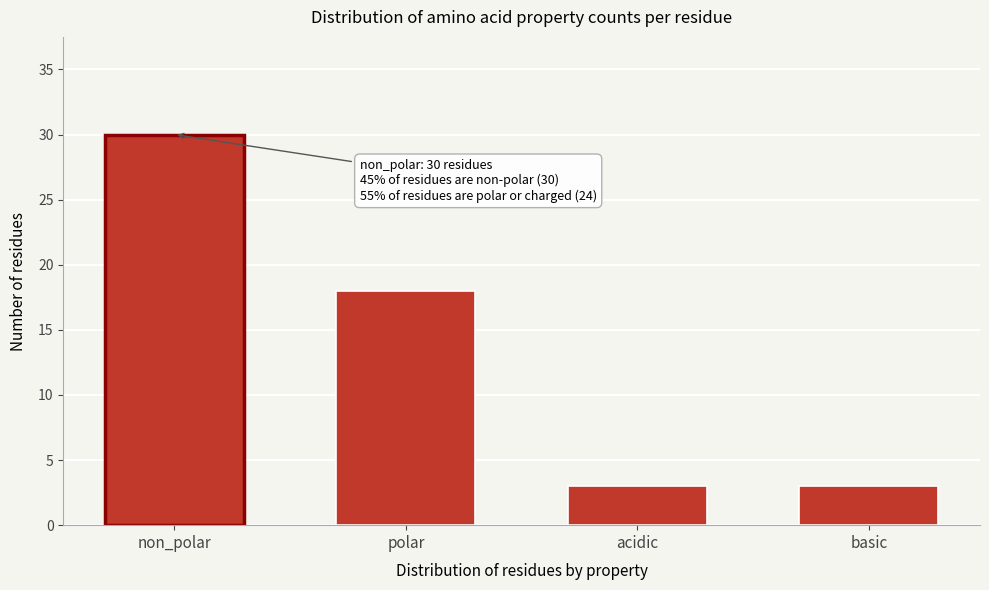

Reading left to right, list all the values displayed in this chart.

non_polar=30	polar=18	acidic=3	basic=3